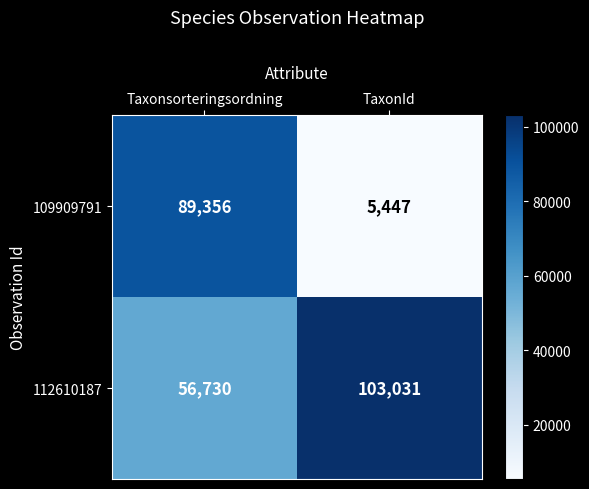

At which category does the chart reach its peak across all series?

TaxonId